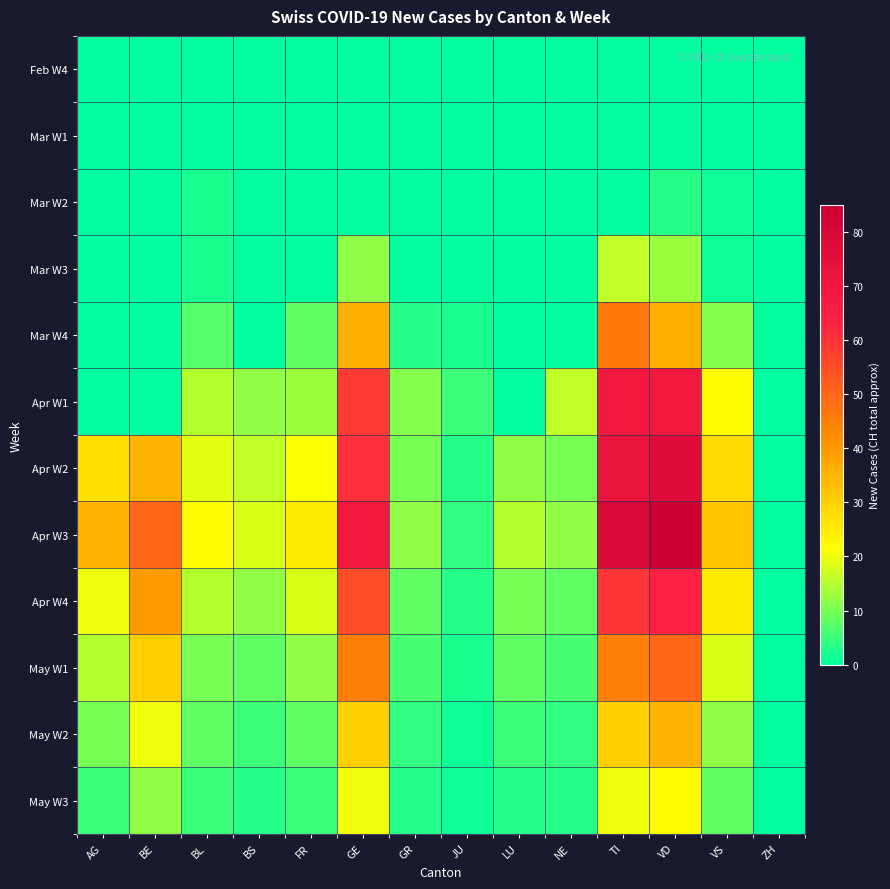

What is the total value across all series at VD?

455